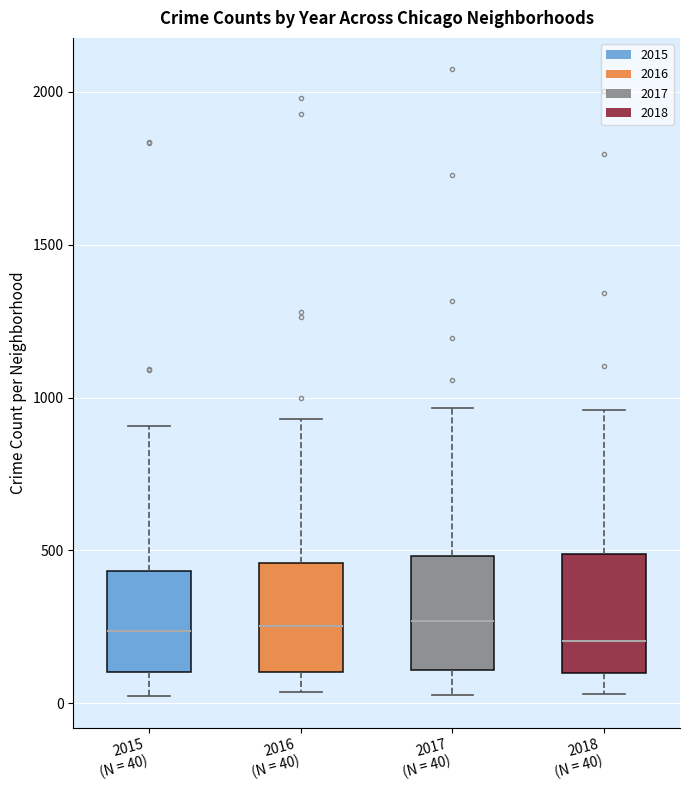

Where does the lower whisker of the box for 2018 (N = 40) end on the y-axis? The values are not printed on the chart, so give them approximately, as read against the axis.

50